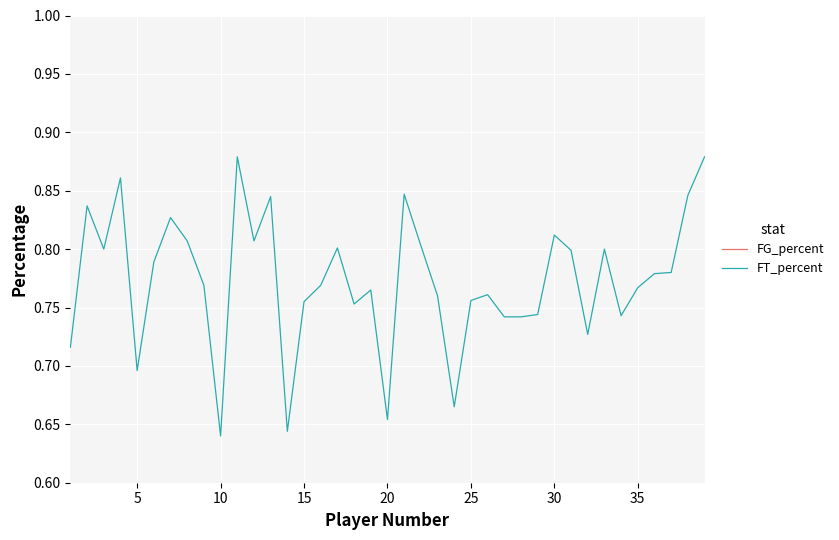

Reading right to left, what are all the values shown in this chart?

FG_percent: 0.4	0.4	0.5	0.4	0.5	0.5	0.4	0.5	0.5	0.5	0.5	0.5	0.4	0.5	0.5	0.5	0.5	0.4	0.4	0.5	0.5	0.5	0.4	0.5	0.5	0.6	0.4	0.4	0.5	0.5	0.5	0.5	0.5	0.5	0.5	0.4	0.4	0.4	0.4
FT_percent: 0.9	0.8	0.8	0.8	0.8	0.7	0.8	0.7	0.8	0.8	0.7	0.7	0.7	0.8	0.8	0.7	0.8	0.8	0.8	0.7	0.8	0.8	0.8	0.8	0.8	0.6	0.8	0.8	0.9	0.6	0.8	0.8	0.8	0.8	0.7	0.9	0.8	0.8	0.7